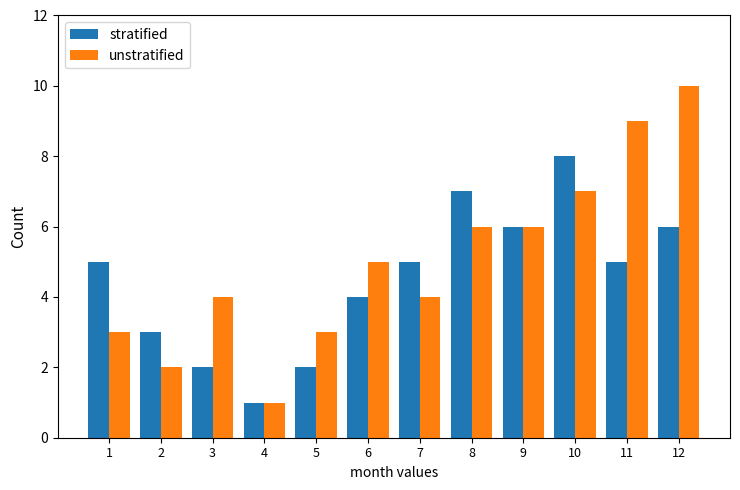

Where is unstratified nearest to the value 5?

6